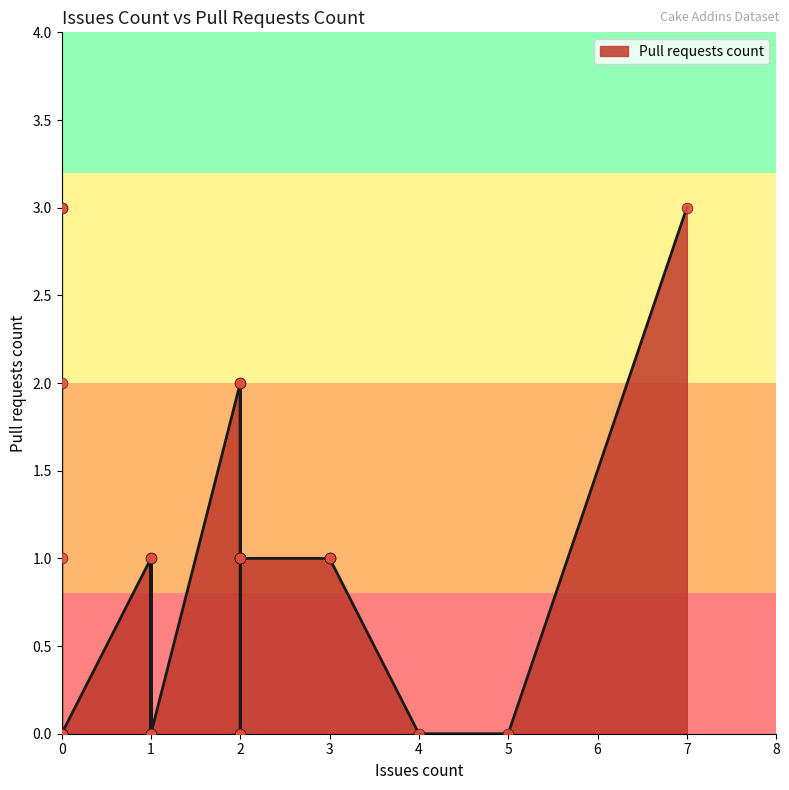

Between 3 and 0, which is larger?

3